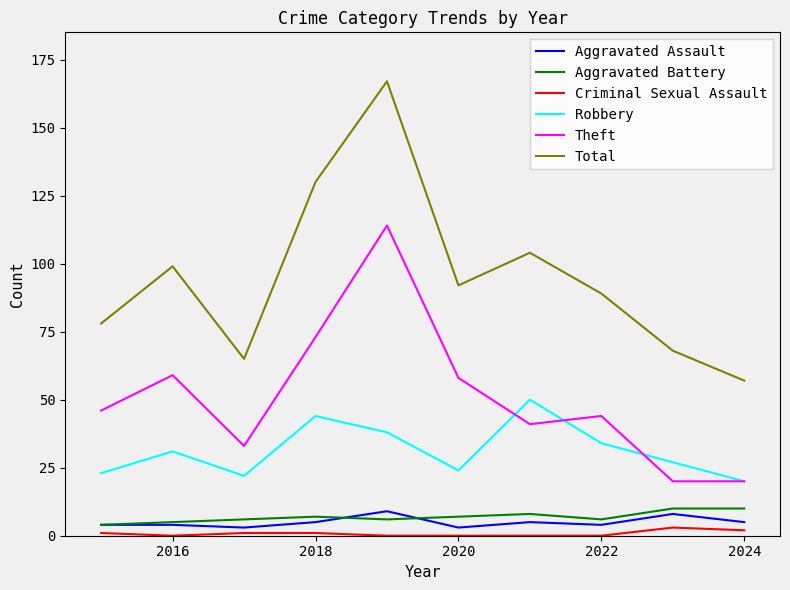

What are all the series names shown in the legend?

Aggravated Assault, Aggravated Battery, Criminal Sexual Assault, Robbery, Theft, Total